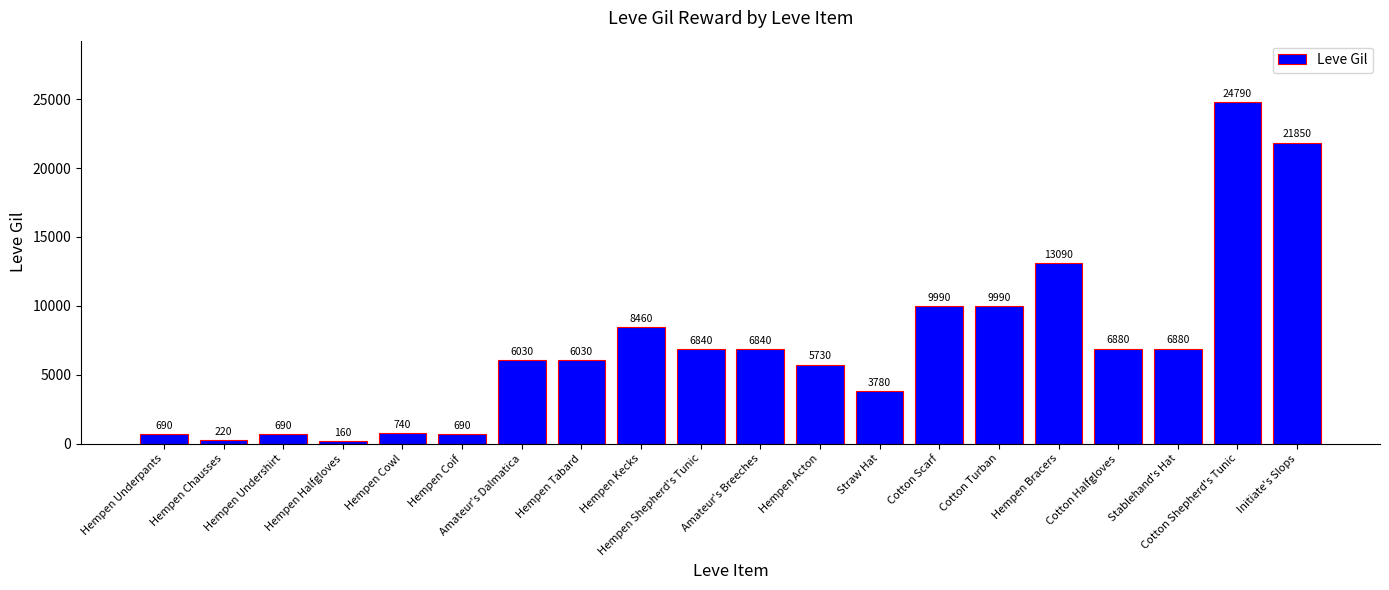

Does the chart contain any negative values?

No